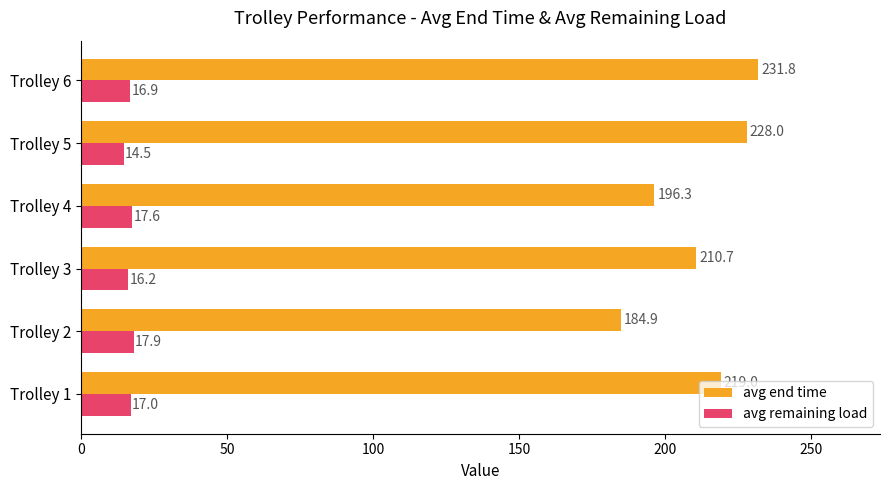

Rank the series by their average value, from lowest to highest.

avg remaining load, avg end time